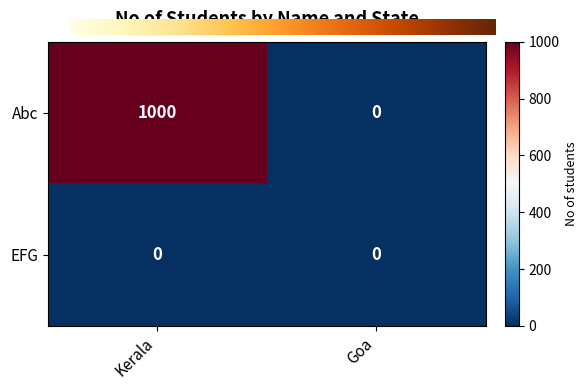

Which series has the largest total across all categories?

Abc